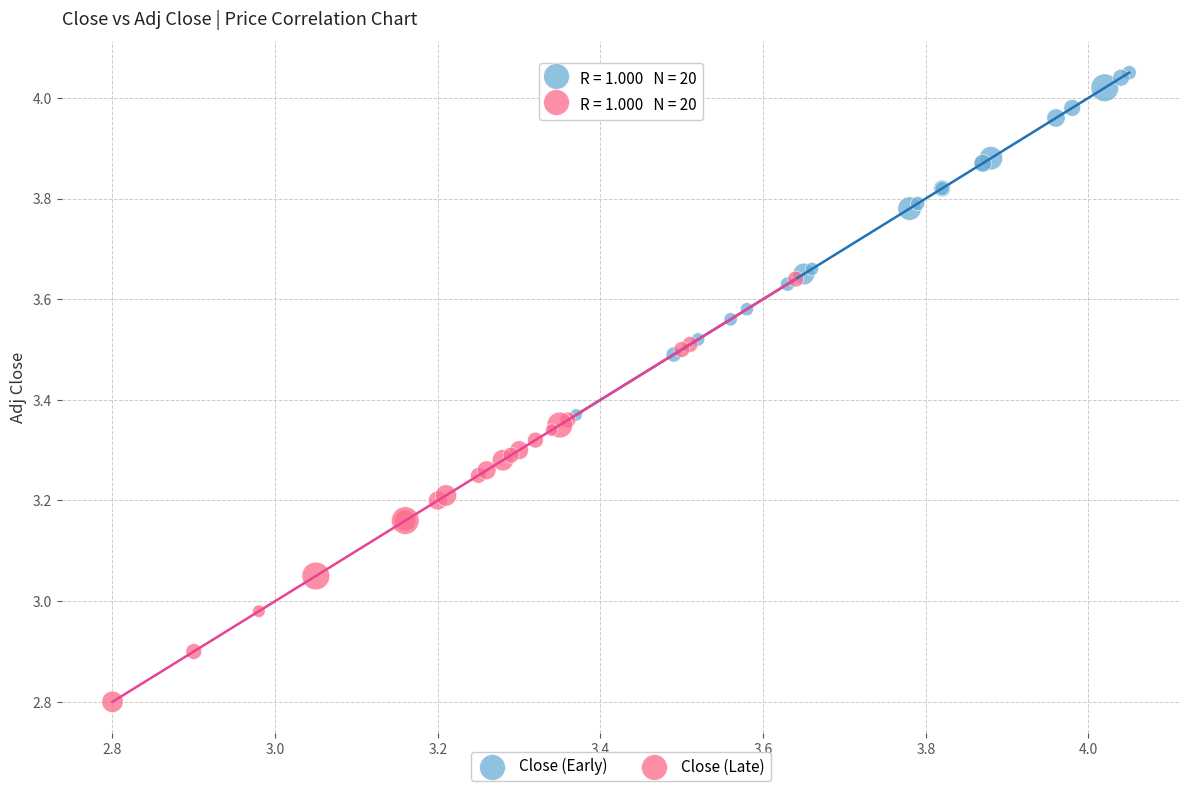

Which series has the widest spread of Y values?

Close (Late)